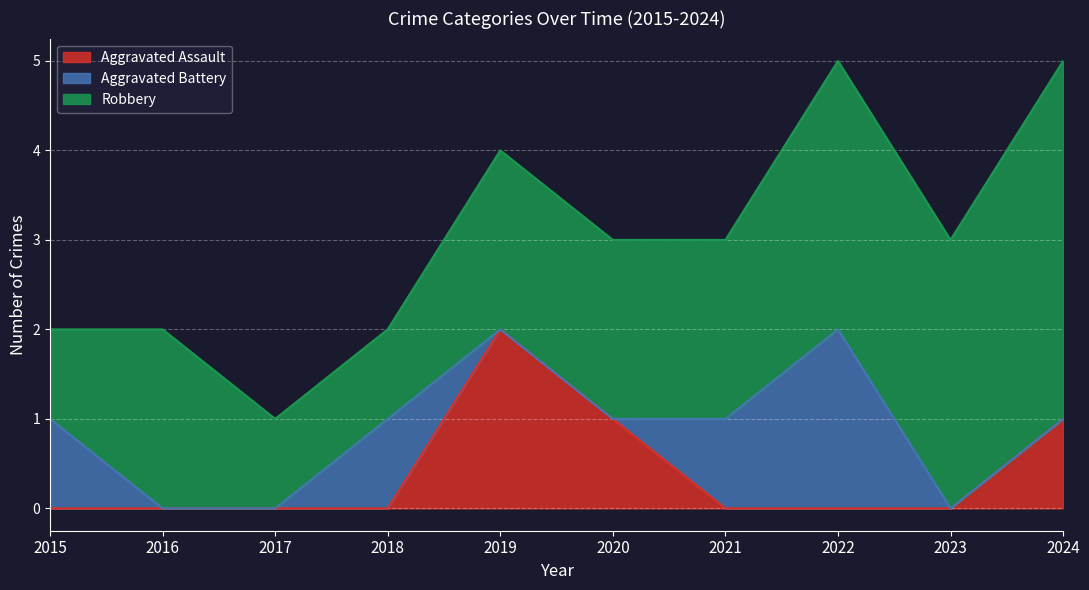

Where is Robbery nearest to the value 2?

2016